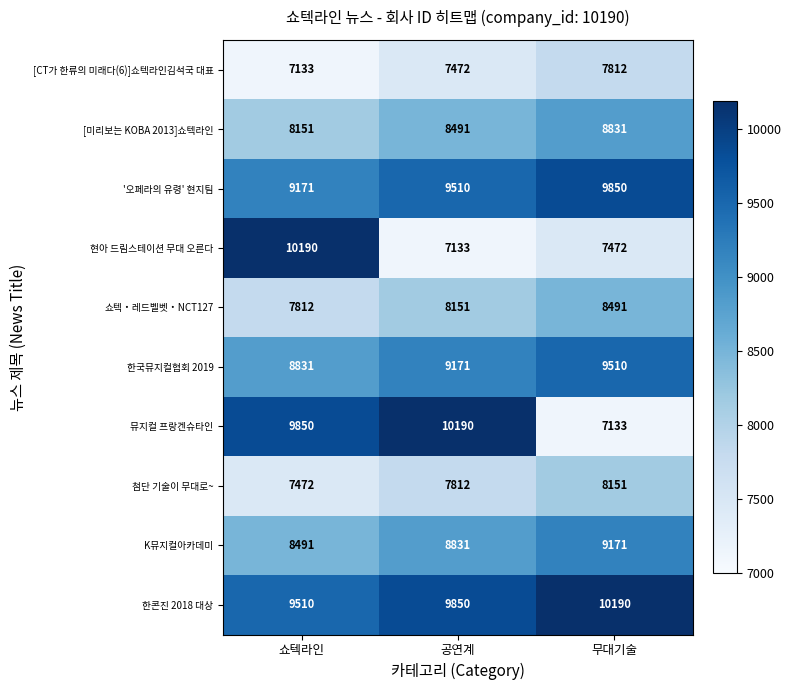

How many categories are shown in the chart?

3